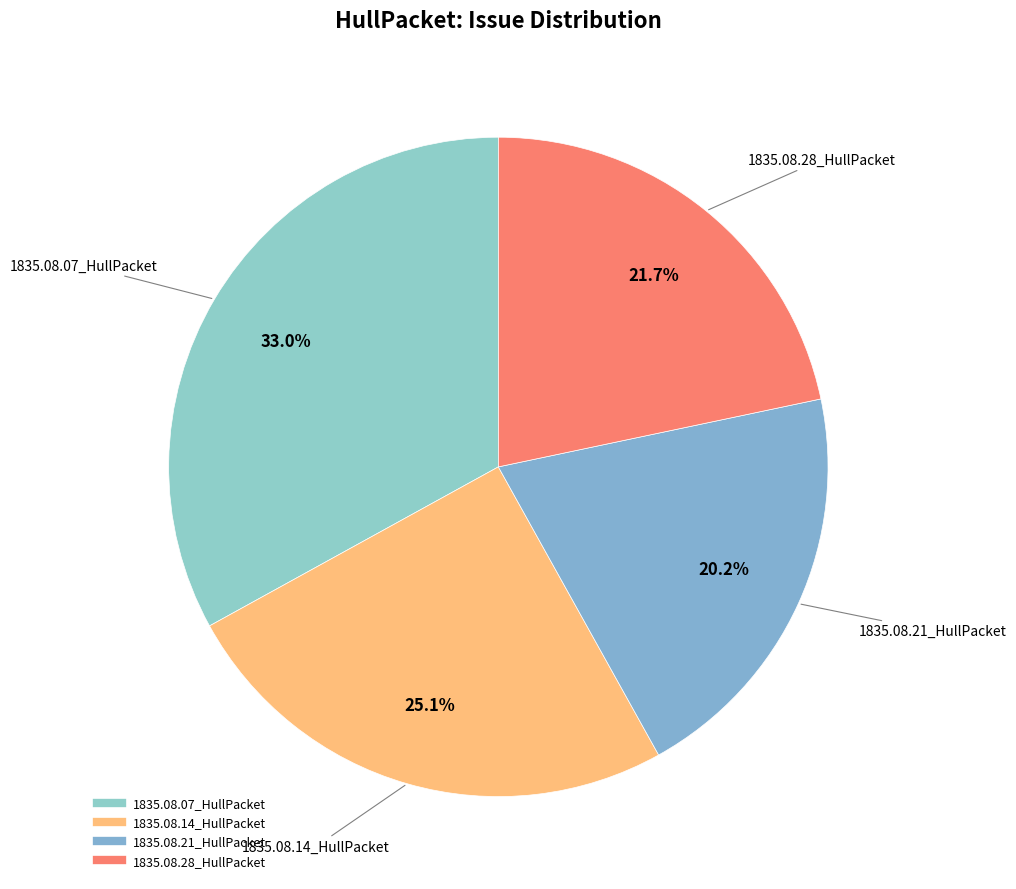

True or false: 1835.08.21_HullPacket accounts for 12% of the total.

False